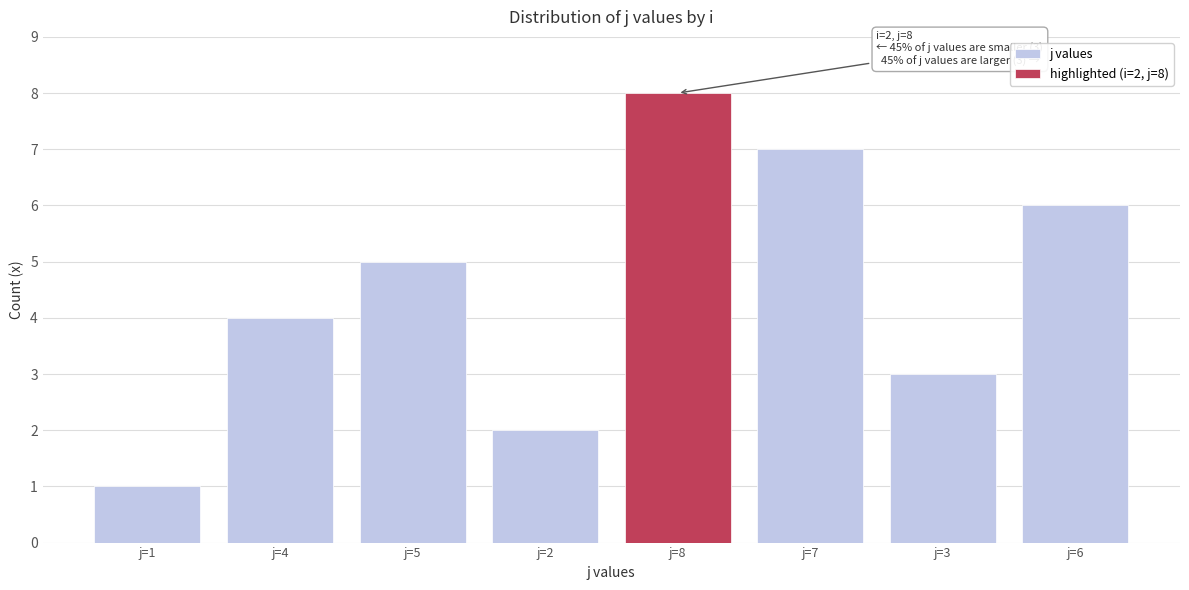

What is the maximum value shown in the chart?

8